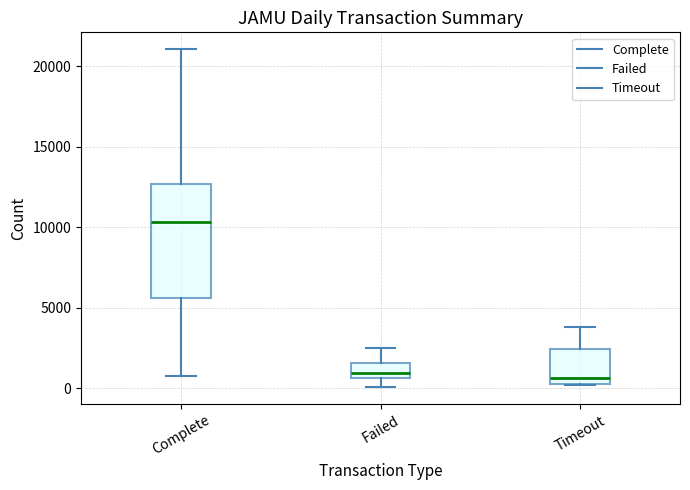

Reading left to right, read every box against the y-axis: the position of its median line, the range the box covers, and the ends of its whiskers. The values are not printed on the chart, so give them approximately, as read against the axis.

Complete: median 10500, box 5500 to 12500, whiskers 1000 to 21000
Failed: median 1000, box 500 to 1500, whiskers 0 to 2500
Timeout: median 500, box 0 to 2500, whiskers 0 to 4000